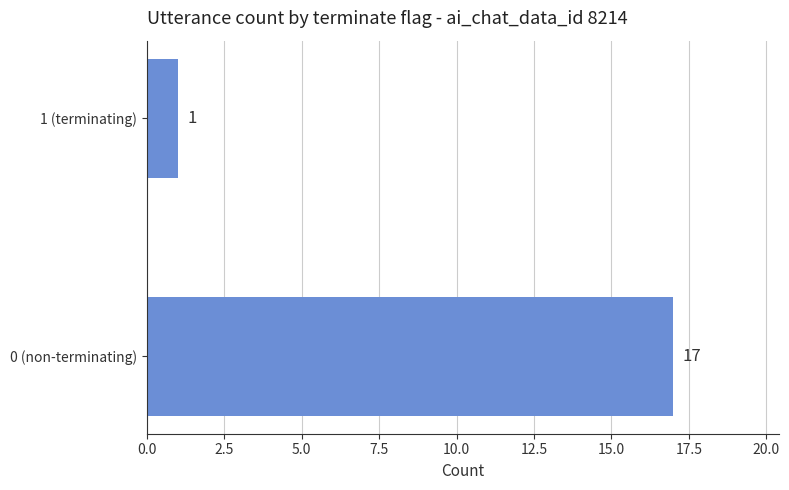

What is the difference between the maximum and minimum values?

16